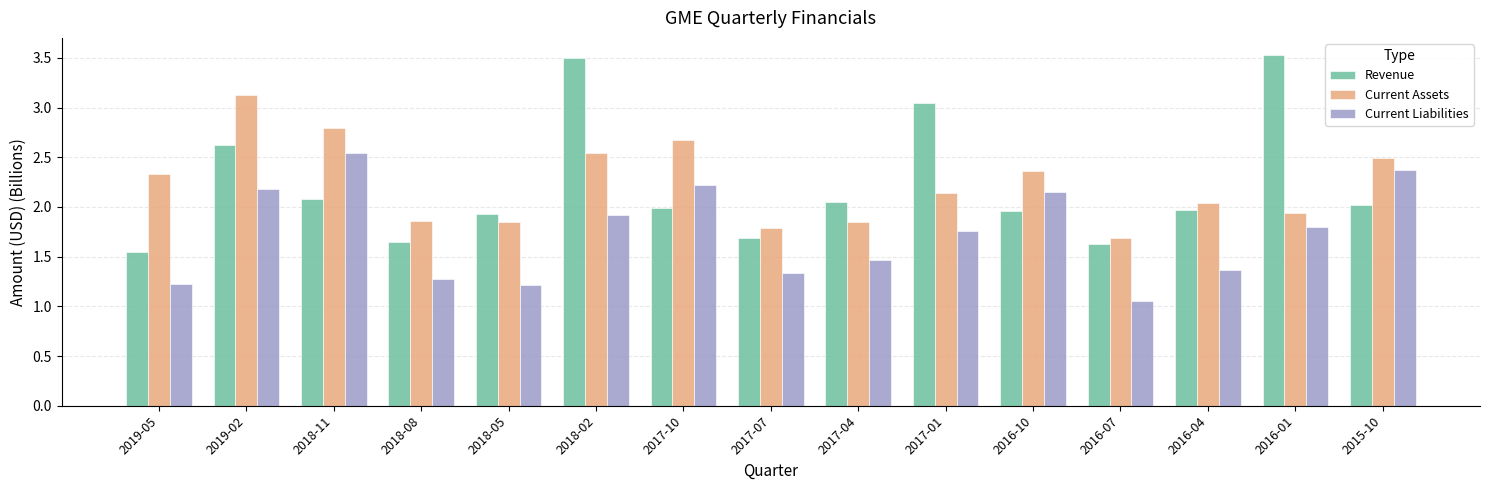

Between 2017-10 and 2016-01, which series saw the biggest shift?

Revenue